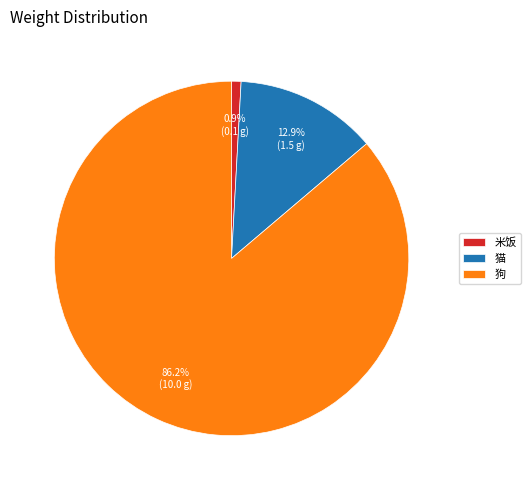

Is there any slice that represents more than half of the pie?

Yes